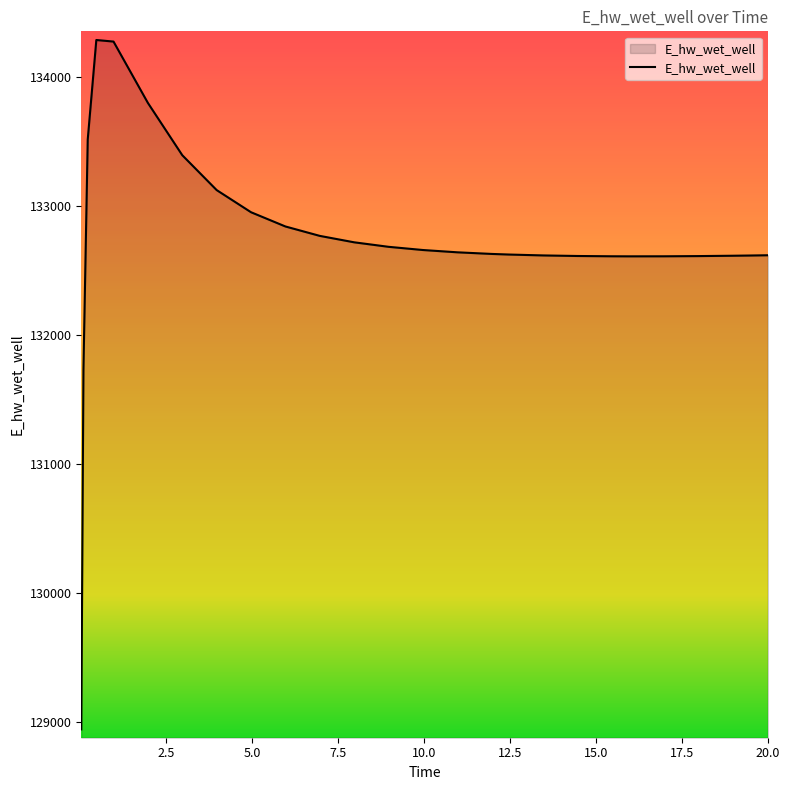

How many lines are shown in the chart?

1